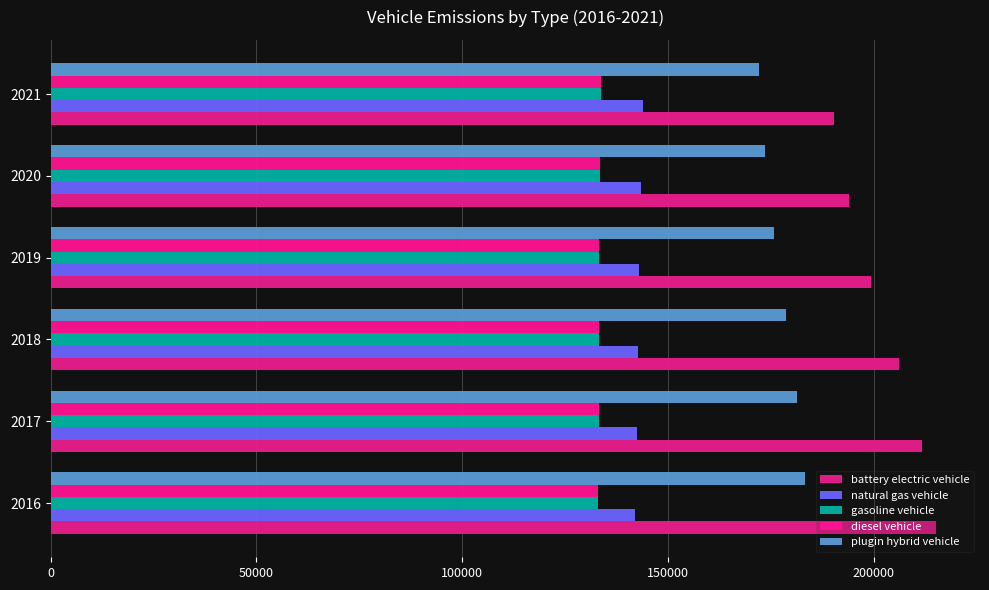

What is the average value of the battery electric vehicle series?

202715.5